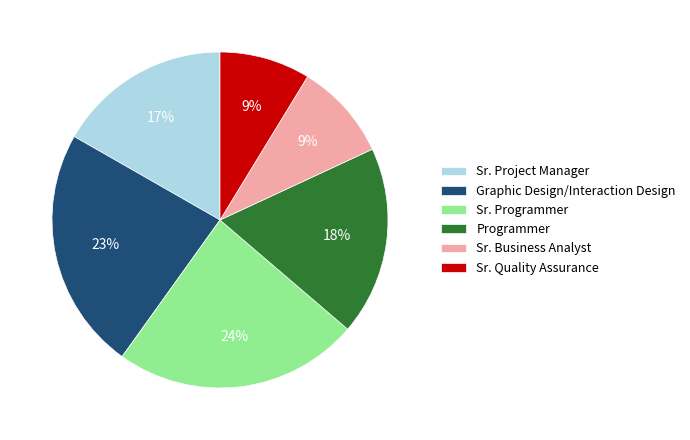

The Sr. Programmer slice represents 33% of the pie. True or false?

False